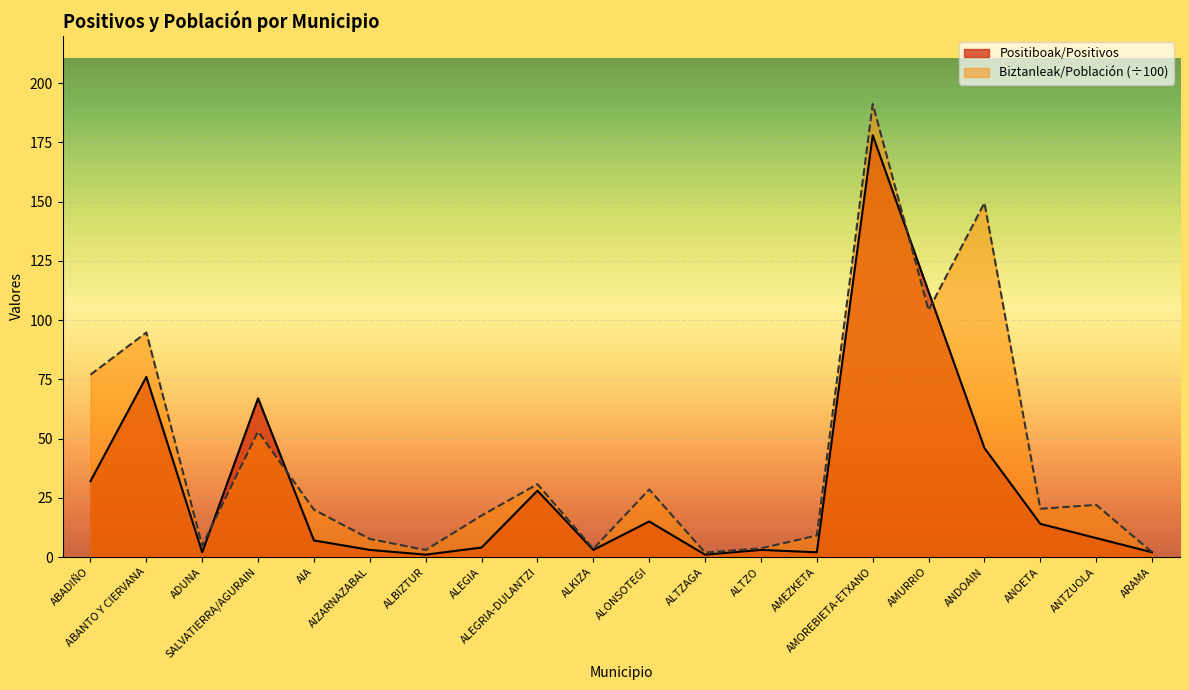

Does the chart display data point markers on the line(s)?

No